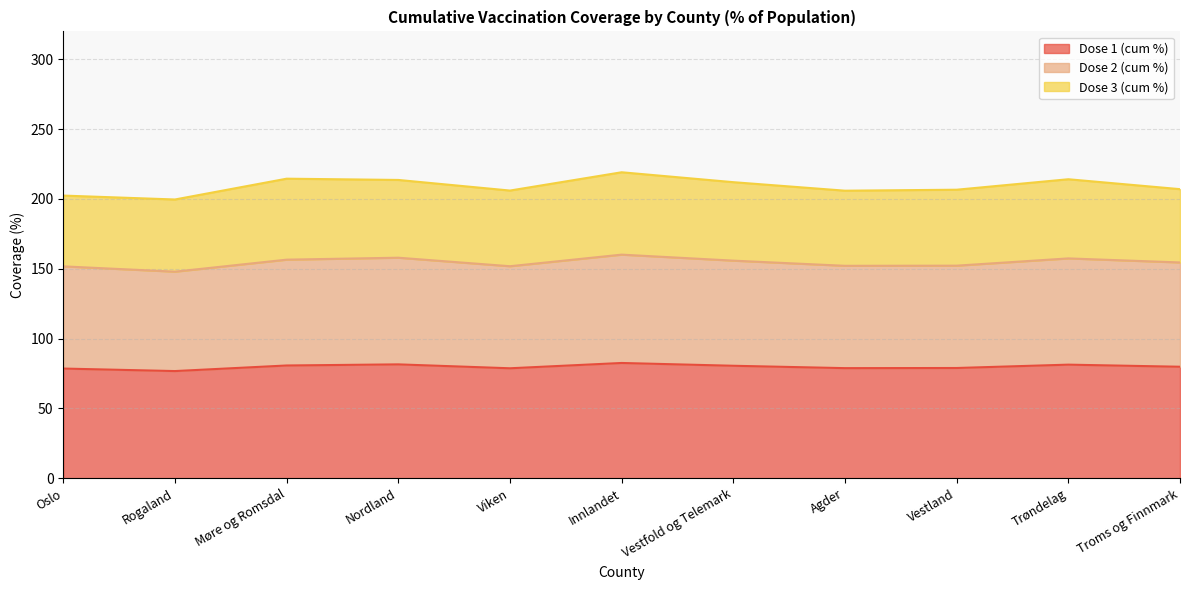

What position from the left is Viken?

5